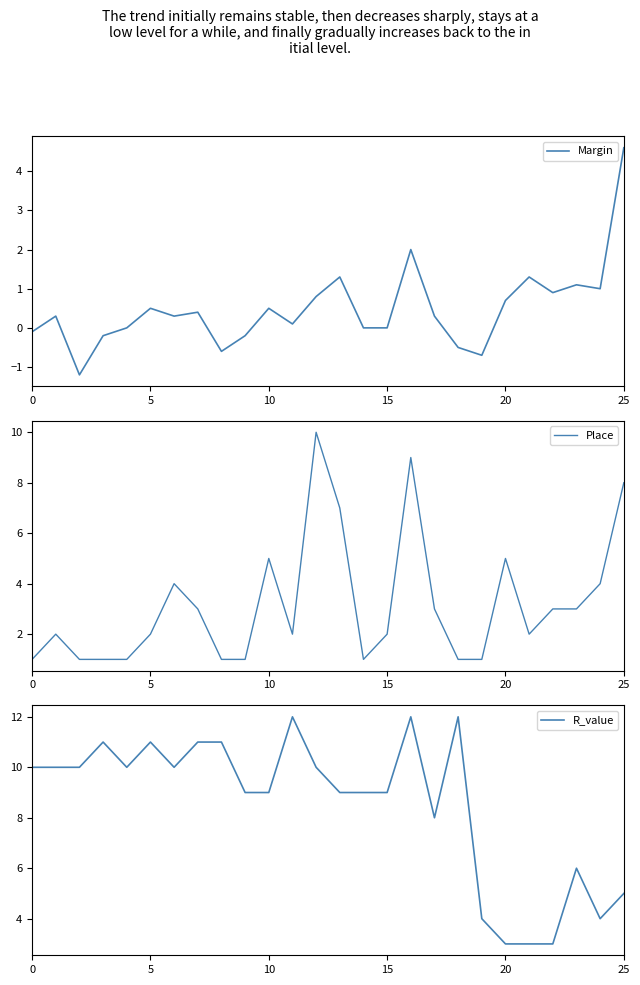

Does the chart have visible grid lines?

No